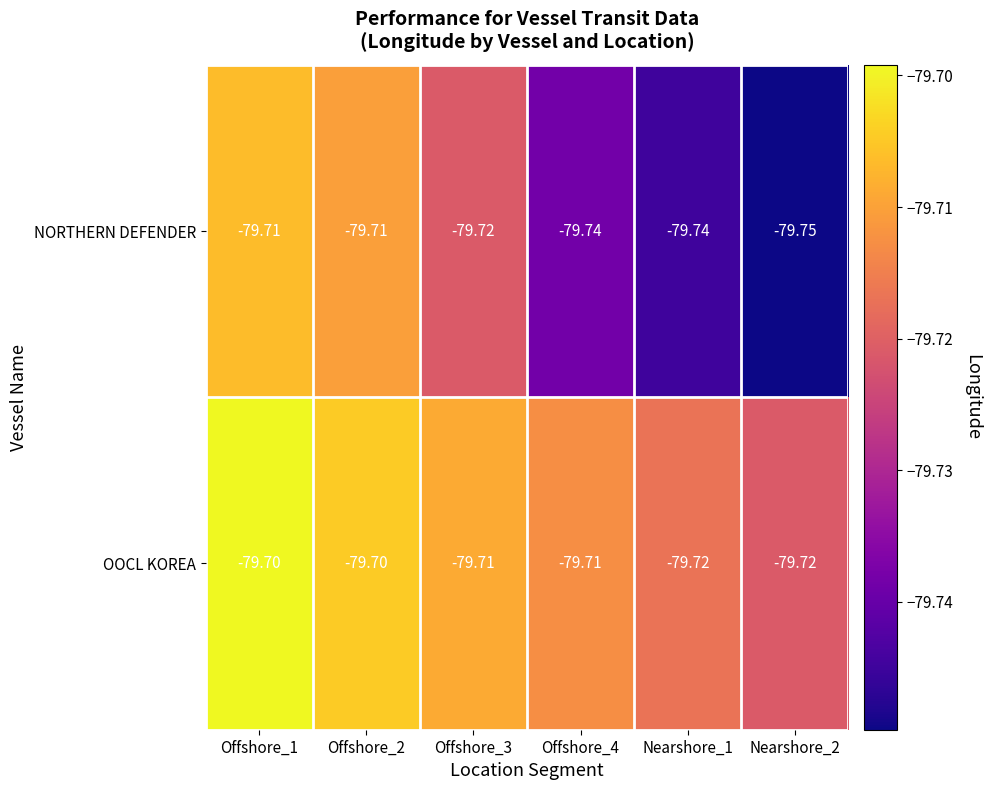

Which series has the widest spread of values?

NORTHERN DEFENDER